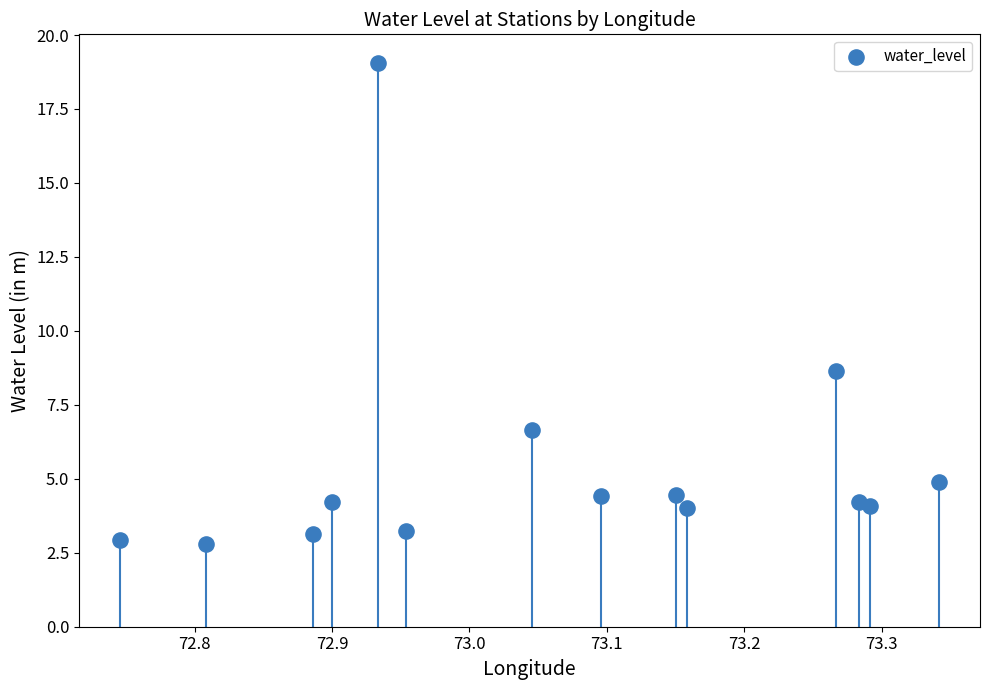

What is the range of X values (max minus min)?

0.6